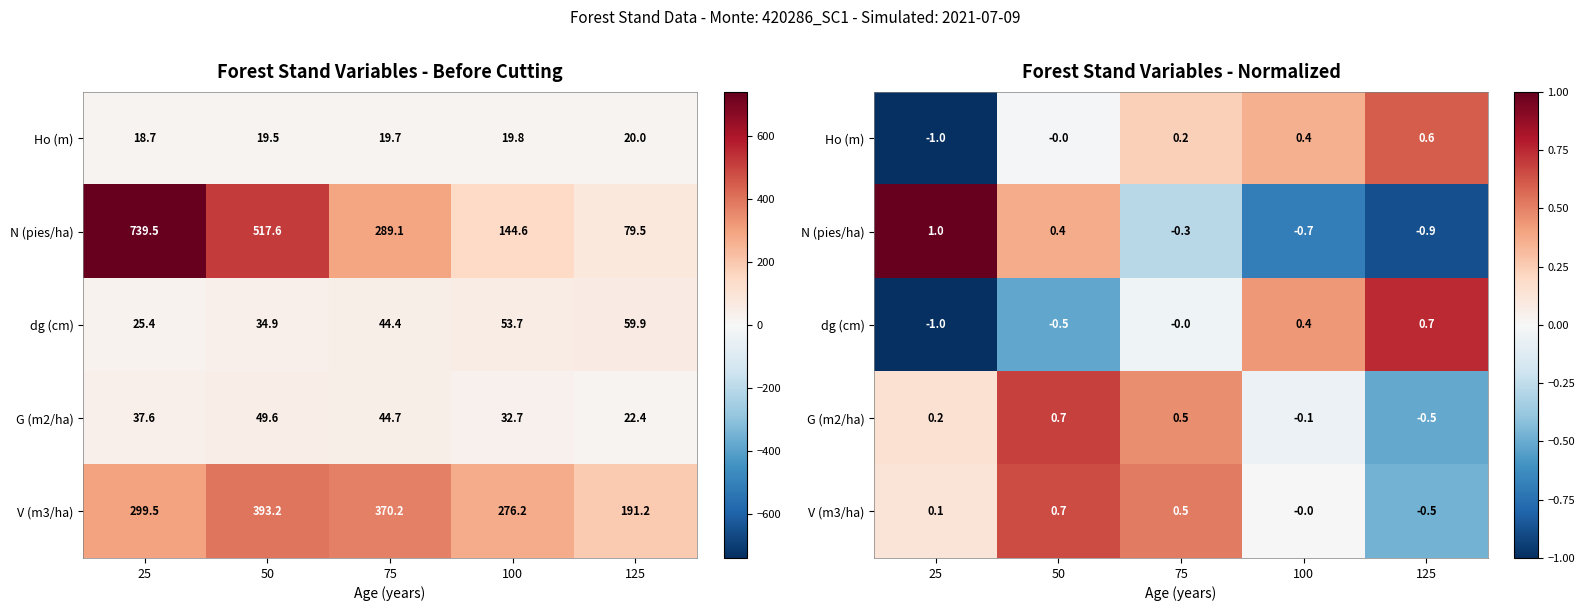

How many values in dg (cm) are below zero?

3